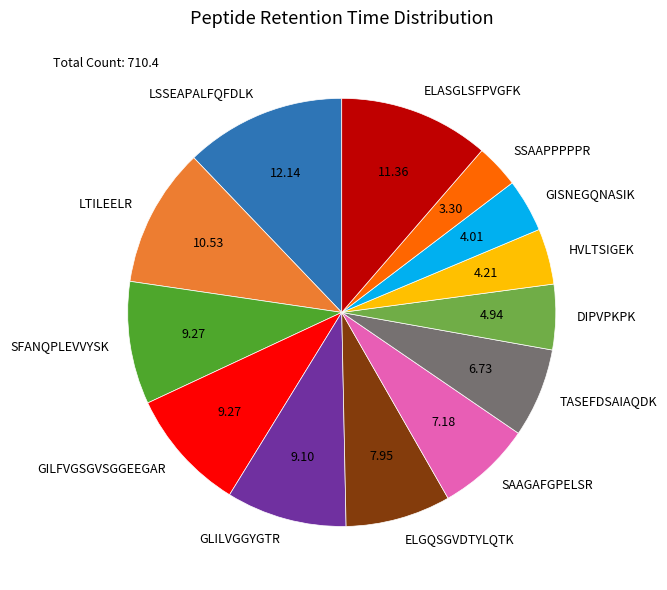

Combined, do LSSEAPALFQFDLK and SSAAPPPPPR account for over 50%?

No